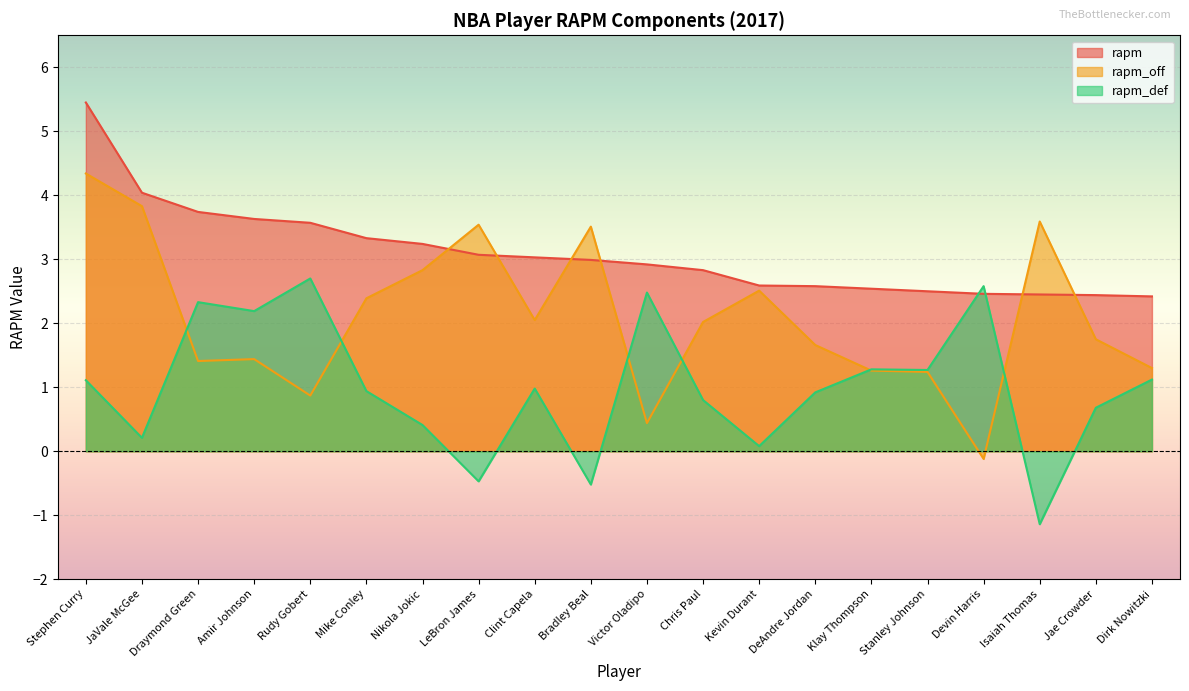

Reading left to right, list all the values displayed in this chart.

rapm: Stephen Curry=5.5	JaVale McGee=4.0	Draymond Green=3.7	Amir Johnson=3.6	Rudy Gobert=3.6	Mike Conley=3.3	Nikola Jokic=3.2	LeBron James=3.1	Clint Capela=3.0	Bradley Beal=3.0	Victor Oladipo=2.9	Chris Paul=2.8	Kevin Durant=2.6	DeAndre Jordan=2.6	Klay Thompson=2.5	Stanley Johnson=2.5	Devin Harris=2.5	Isaiah Thomas=2.5	Jae Crowder=2.4	Dirk Nowitzki=2.4
rapm_off: Stephen Curry=4.3	JaVale McGee=3.8	Draymond Green=1.4	Amir Johnson=1.4	Rudy Gobert=0.9	Mike Conley=2.4	Nikola Jokic=2.8	LeBron James=3.5	Clint Capela=2.0	Bradley Beal=3.5	Victor Oladipo=0.4	Chris Paul=2.0	Kevin Durant=2.5	DeAndre Jordan=1.7	Klay Thompson=1.3	Stanley Johnson=1.2	Devin Harris=-0.1	Isaiah Thomas=3.6	Jae Crowder=1.8	Dirk Nowitzki=1.3
rapm_def: Stephen Curry=1.1	JaVale McGee=0.2	Draymond Green=2.3	Amir Johnson=2.2	Rudy Gobert=2.7	Mike Conley=0.9	Nikola Jokic=0.4	LeBron James=-0.5	Clint Capela=1.0	Bradley Beal=-0.5	Victor Oladipo=2.5	Chris Paul=0.8	Kevin Durant=0.1	DeAndre Jordan=0.9	Klay Thompson=1.3	Stanley Johnson=1.3	Devin Harris=2.6	Isaiah Thomas=-1.1	Jae Crowder=0.7	Dirk Nowitzki=1.1